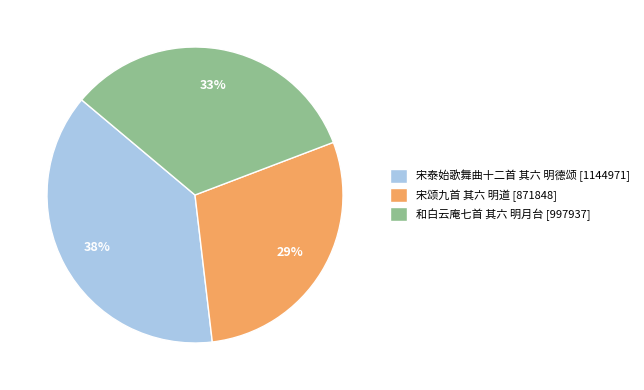

Is the sum of 宋颂九首 其六 明道 and 和白云庵七首 其六 明月台 greater than half?

Yes